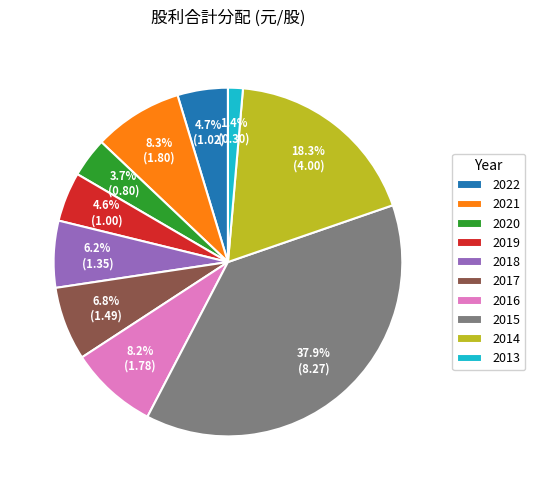

Which has a higher value, 2015 or 2013?

2015